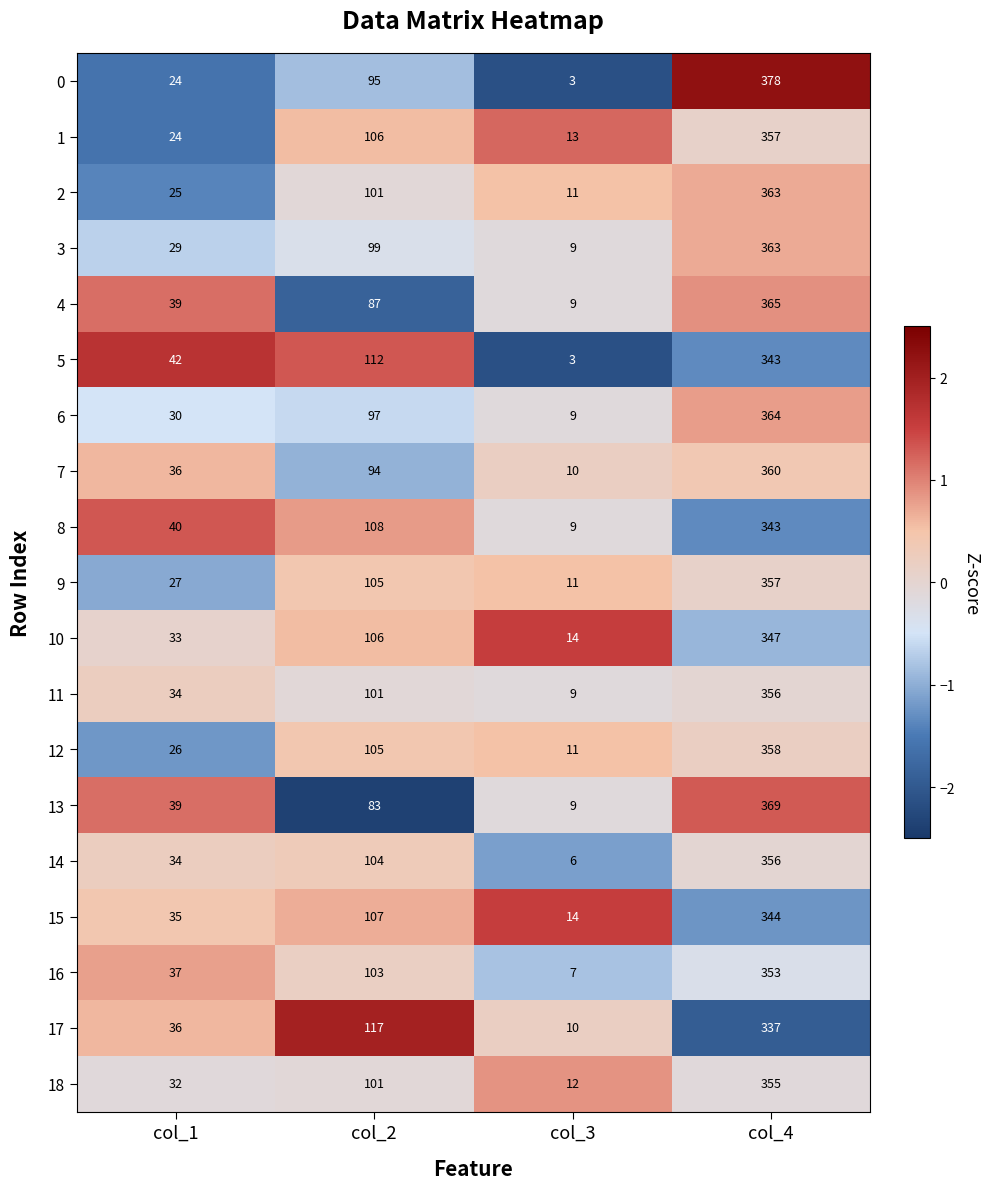

At which label is 1 closest to 185?

col_2